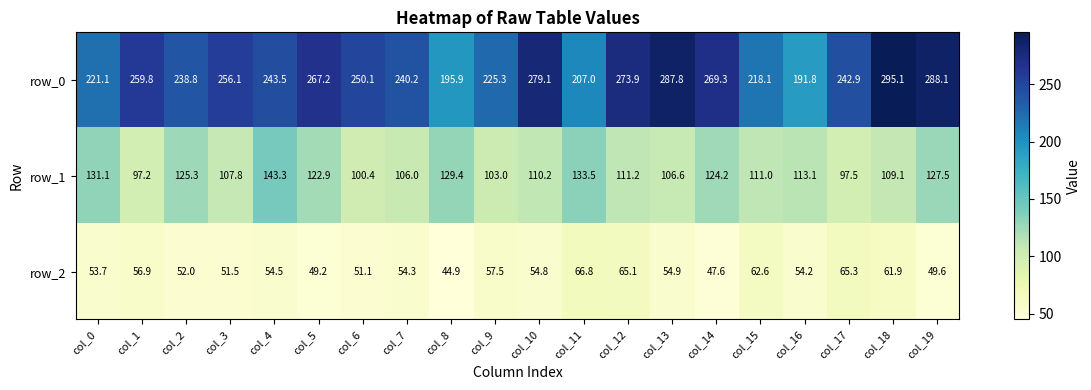

Rank the series by their average value, from lowest to highest.

row_2, row_1, row_0